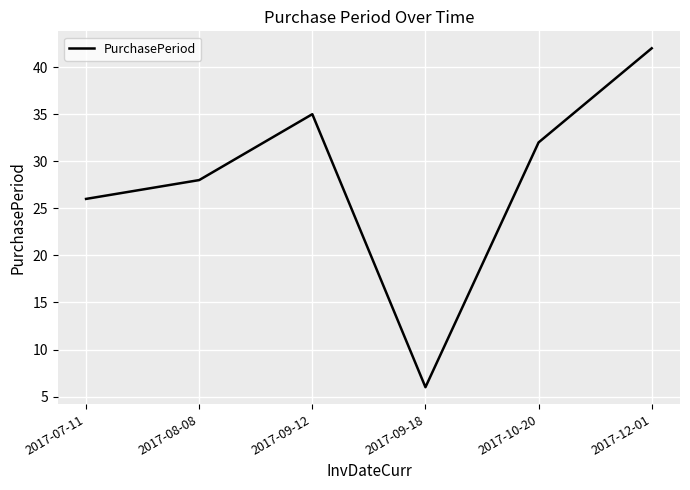

Does the chart display data point markers on the line(s)?

No